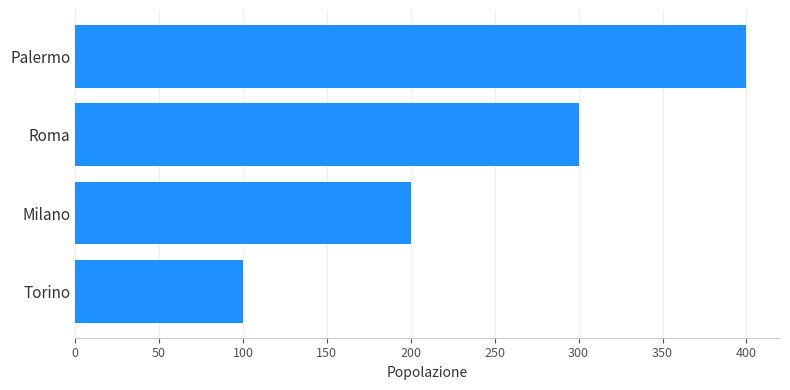

Which label corresponds to the largest value in the chart?

Palermo